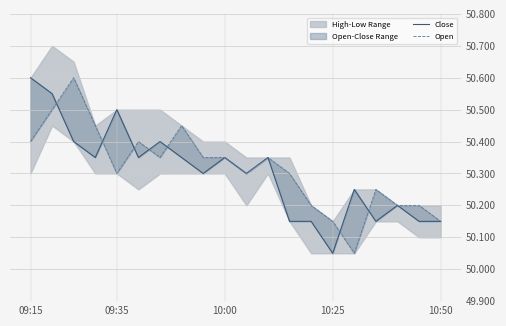

At how many categories does at least one series exceed 50?

20